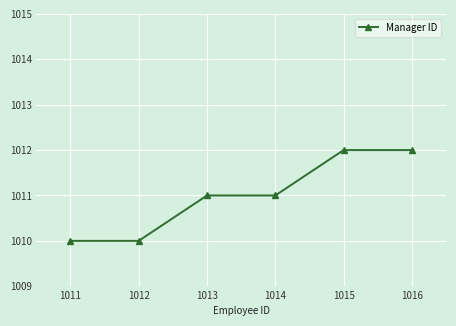

What is the average value?

1011